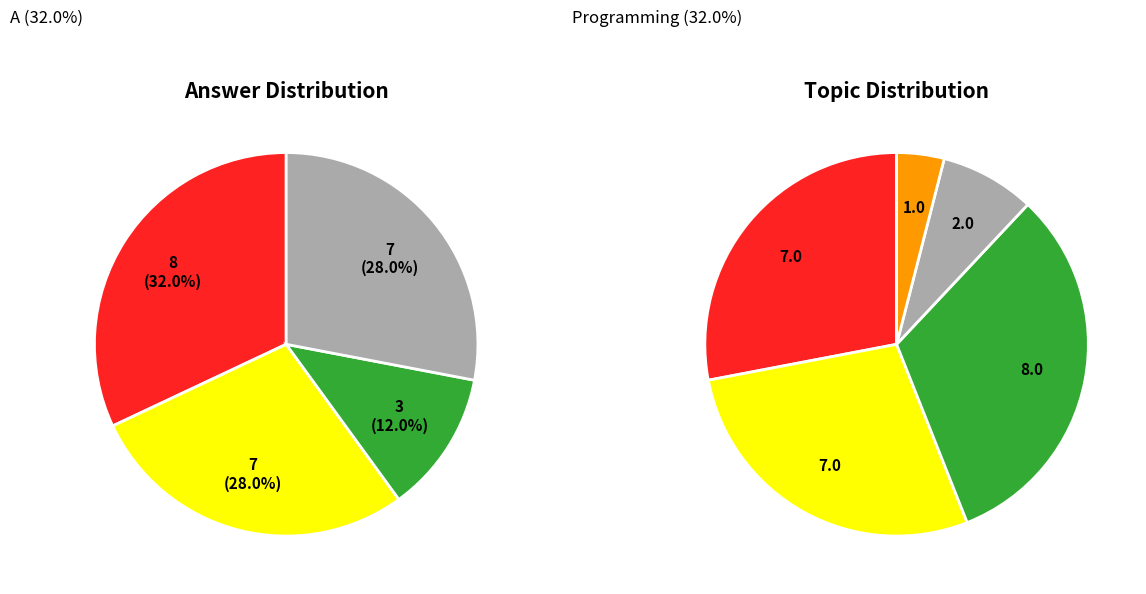

Is it true that B is 28% of the pie?

False